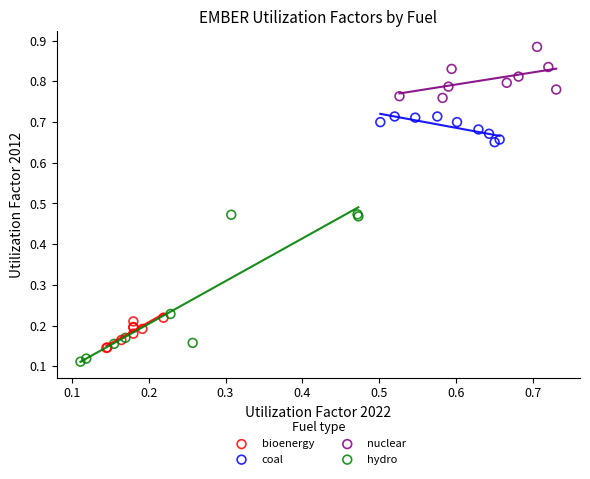

Which series has the widest spread of Y values?

hydro